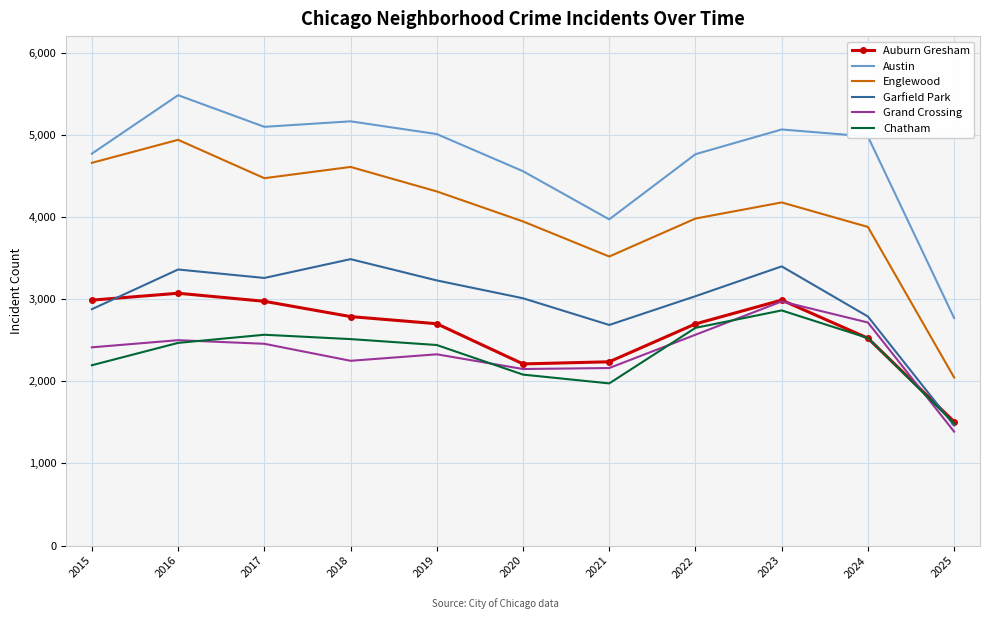

At which category does the chart reach its peak across all series?

2016